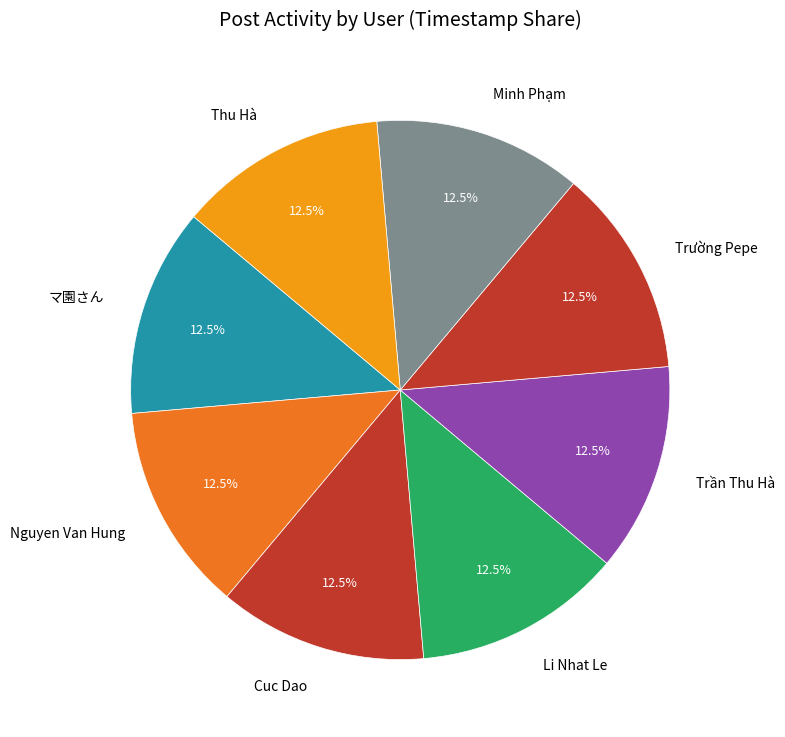

Count the number of slices in the pie.

8